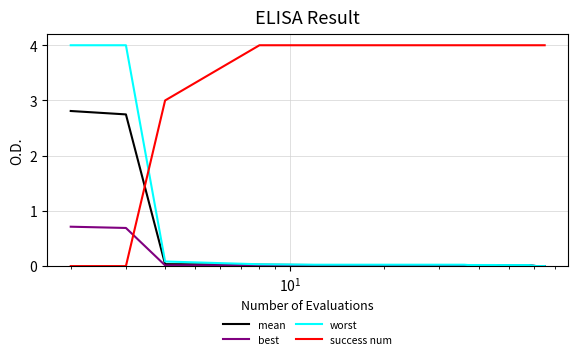

What is the highest value of the worst series?

4.0